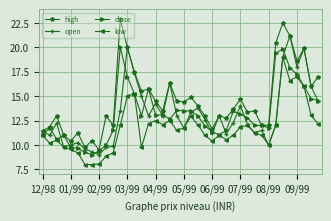

Which series has the largest total across all categories?

high